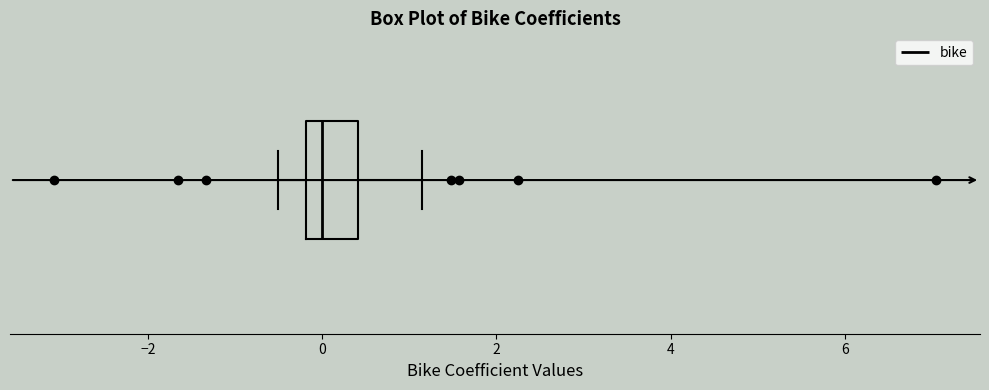

Transcribe this box plot: give where the median line is, the range the box spans, and where the two whiskers end, as read against the x-axis. The values are not printed on the chart, so give them approximately, as read against the axis.

median 0.0, box -0.2 to 0.4, whiskers -0.6 to 1.2